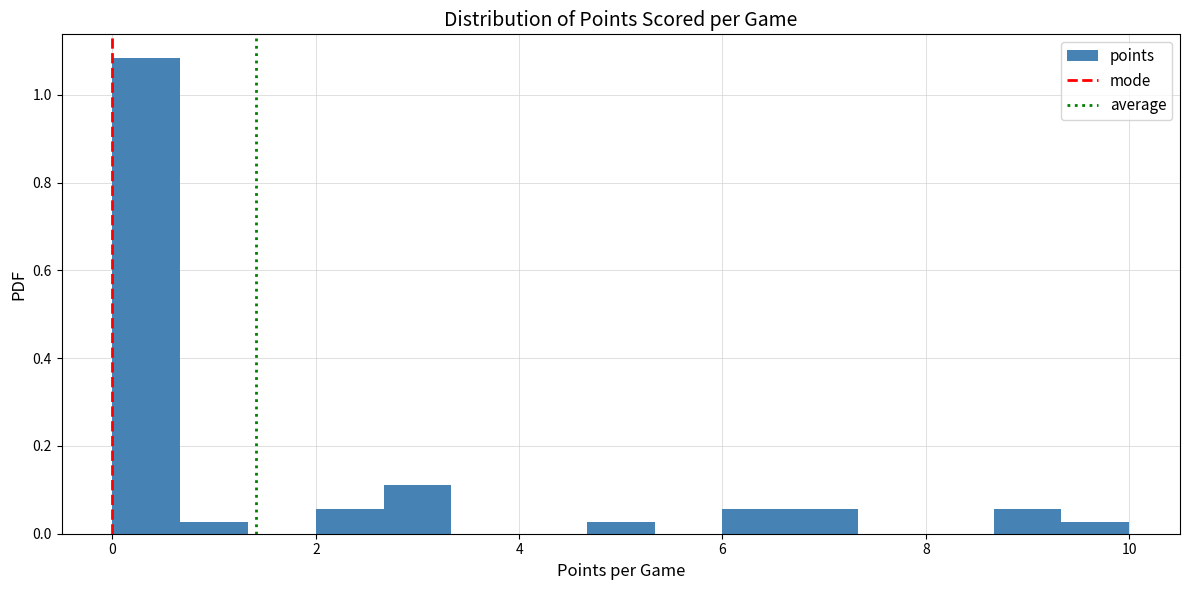

Read against the x-axis, roughly where is the centre of the tallest bar?

0.4